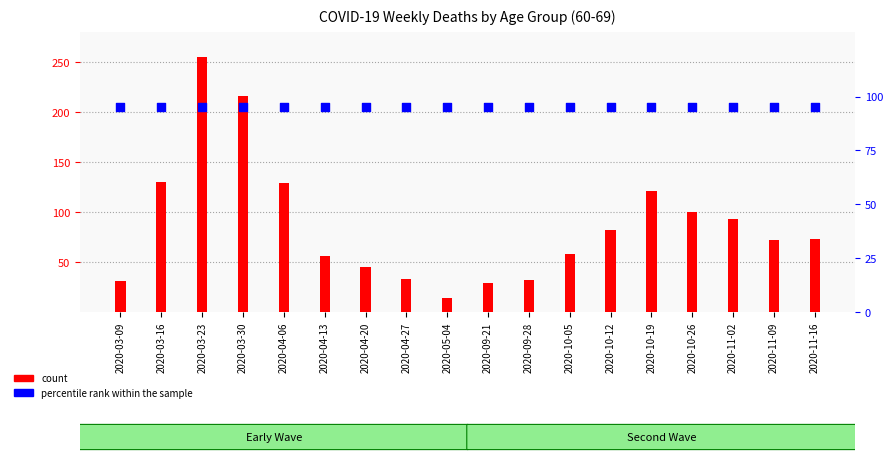

Which series contains the highest Y value?

count